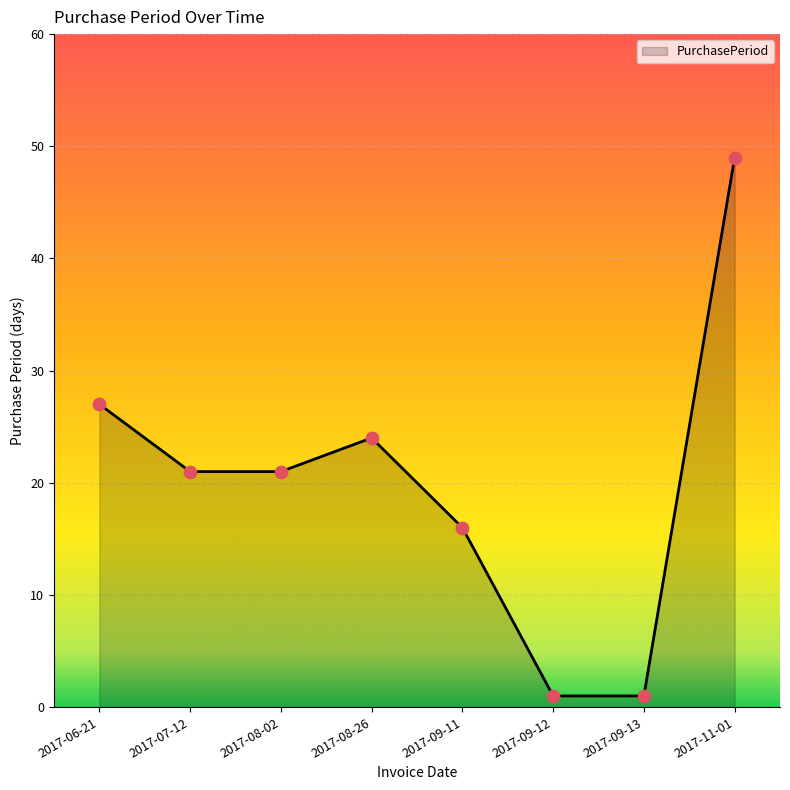

What is the change in value from 2017-08-26 to 2017-11-01?

+25